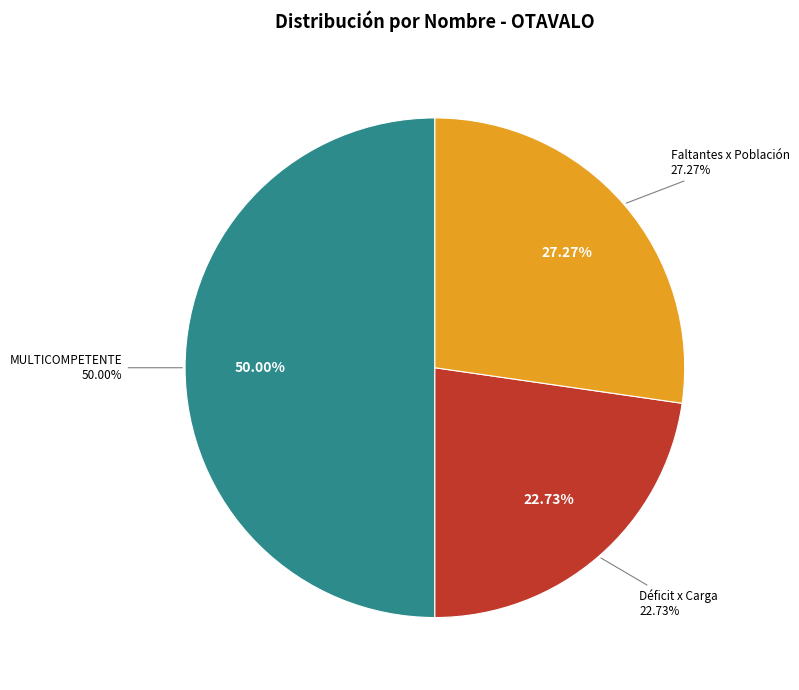

To the nearest percent, what percentage of the pie is MULTICOMPETENTE?

50%